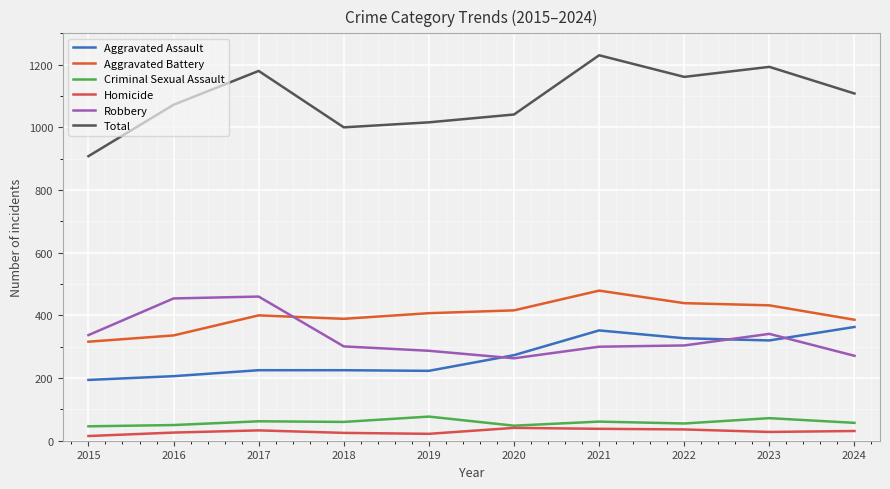

What is the total value across all series at 2020?

2082